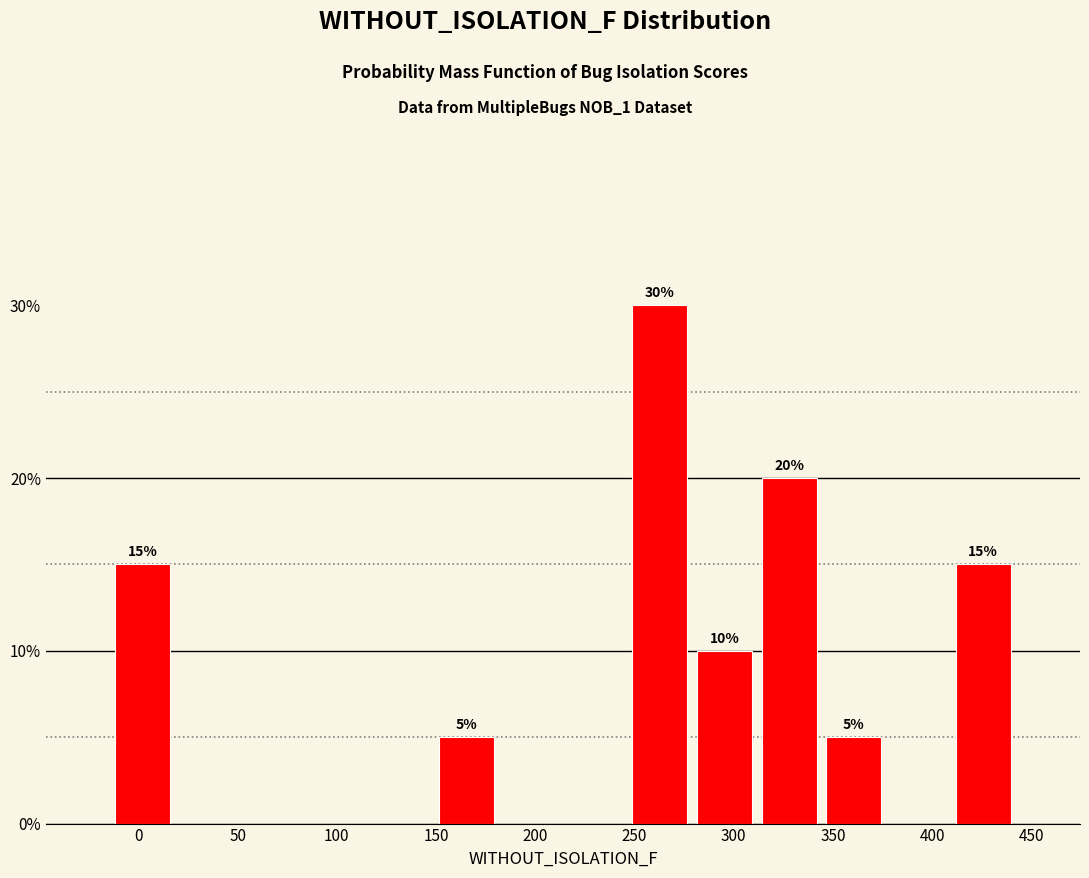

Over which range of the x-axis is the bar tallest?

245 to 280